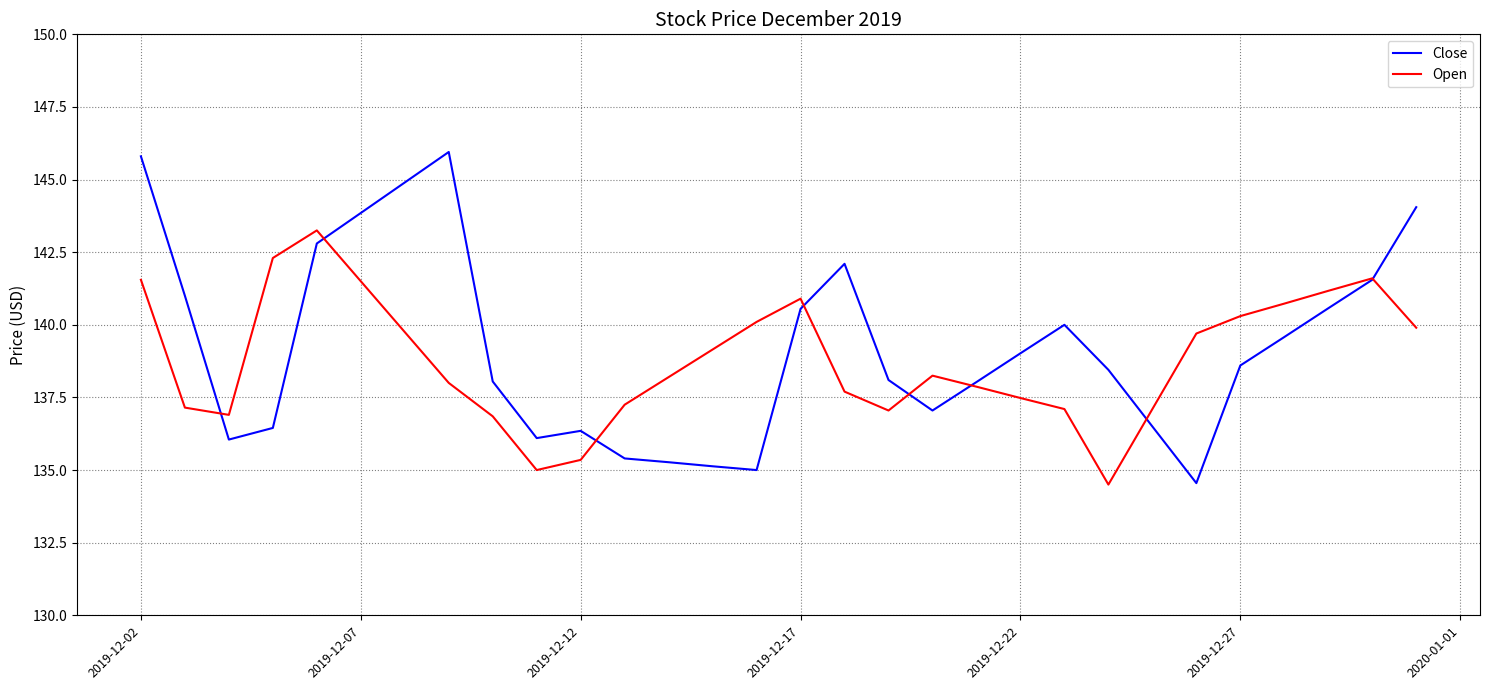

How many lines are shown in the chart?

2